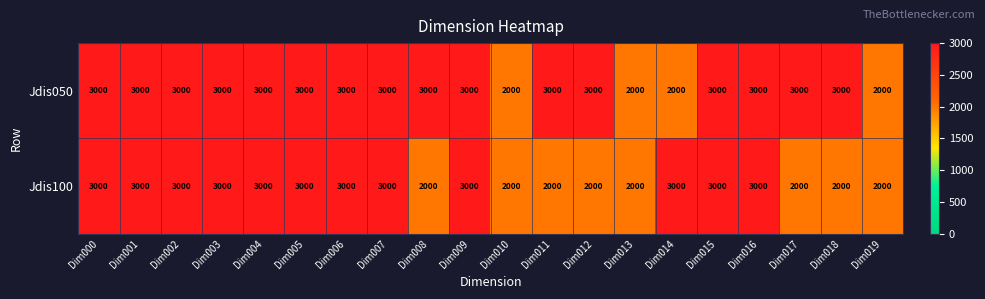

Count the Jdis100 values in the range 2000 to 3000.

20